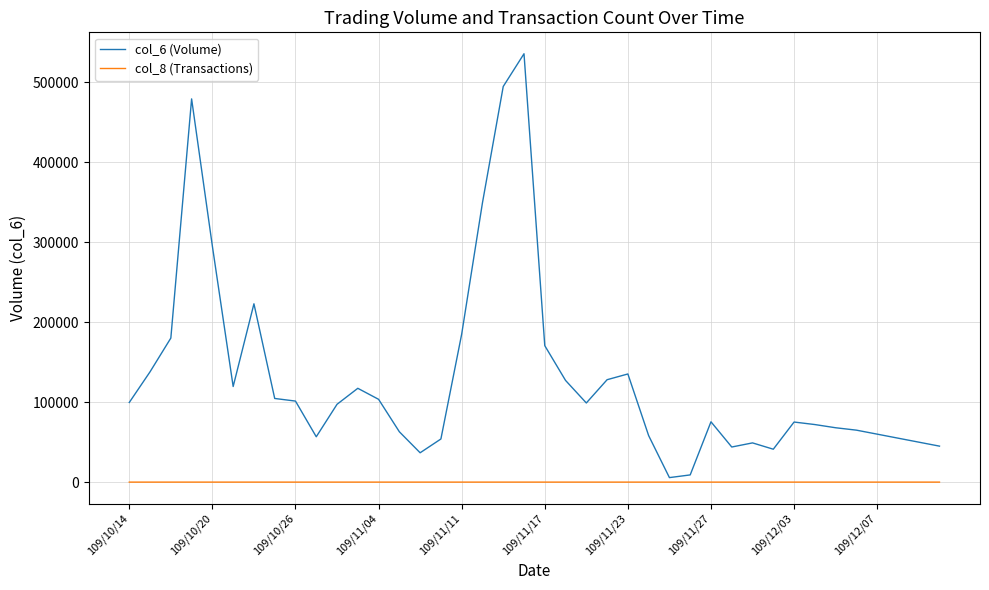

Rank the series by their maximum value, from lowest to highest.

col_8 (Transactions), col_6 (Volume)